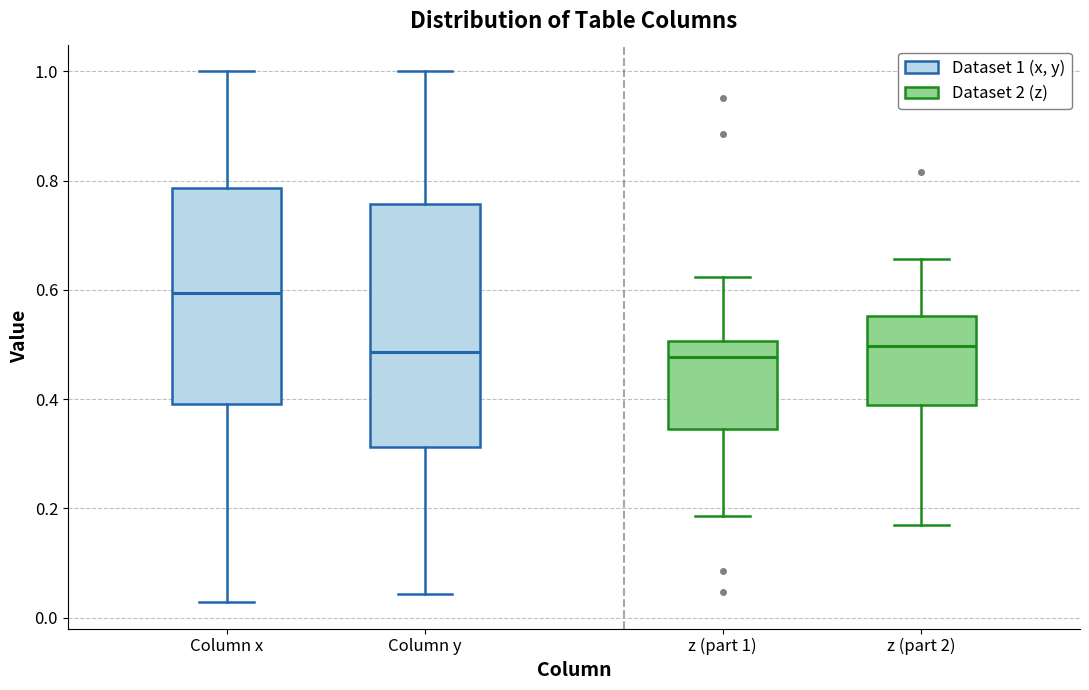

Where is the lower edge of the box for Column y on the y-axis? The values are not printed on the chart, so give them approximately, as read against the axis.

0.32